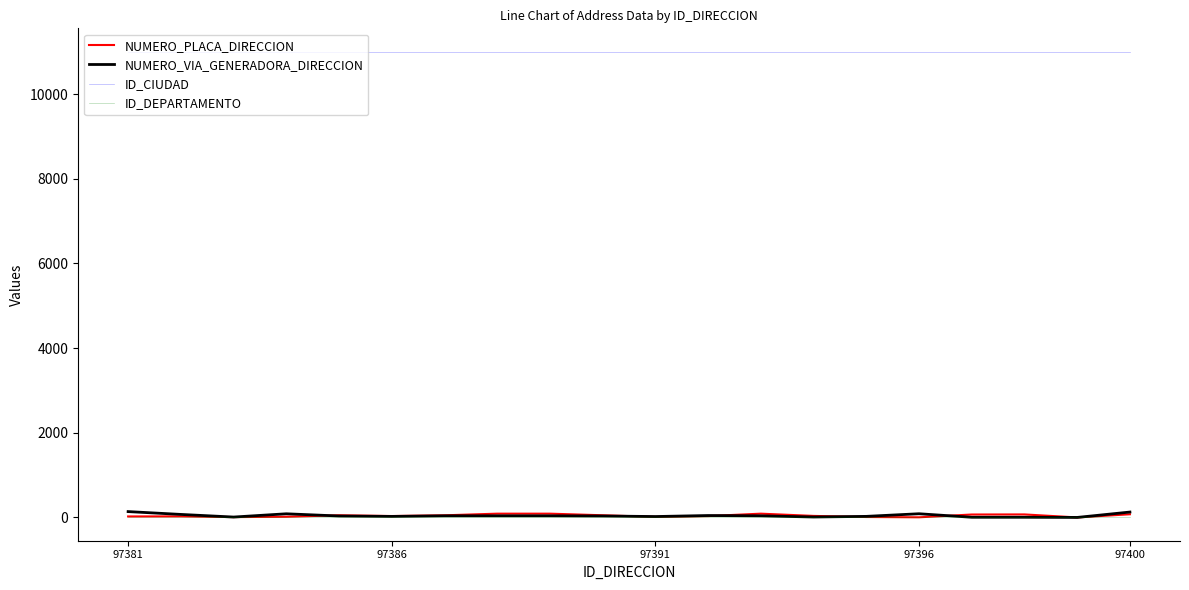

How many lines are shown in the chart?

4